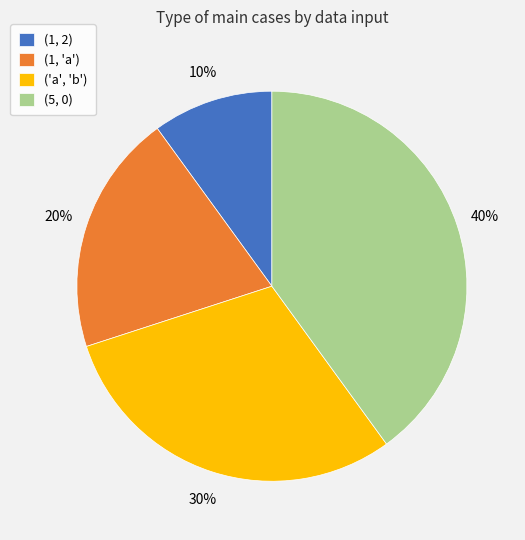

Approximately how many times larger is the value at (5, 0) compared to ('a', 'b')?

1.3